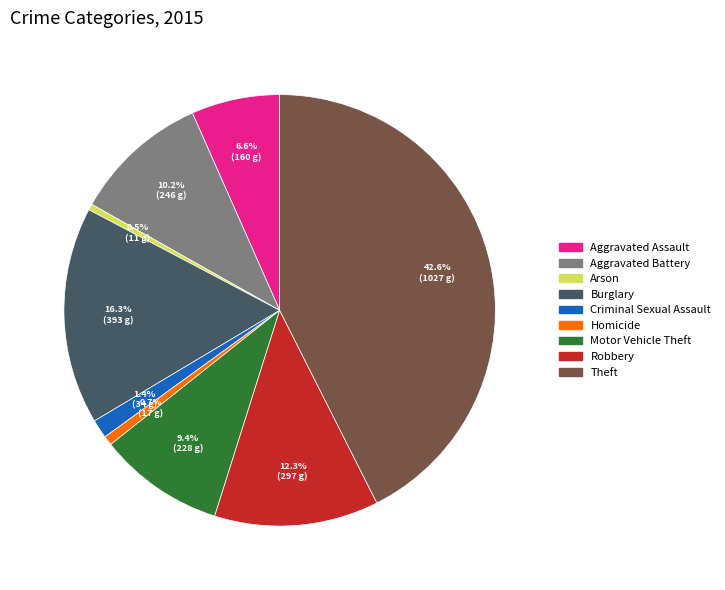

What percentage do Homicide and Theft together represent?

43.3%